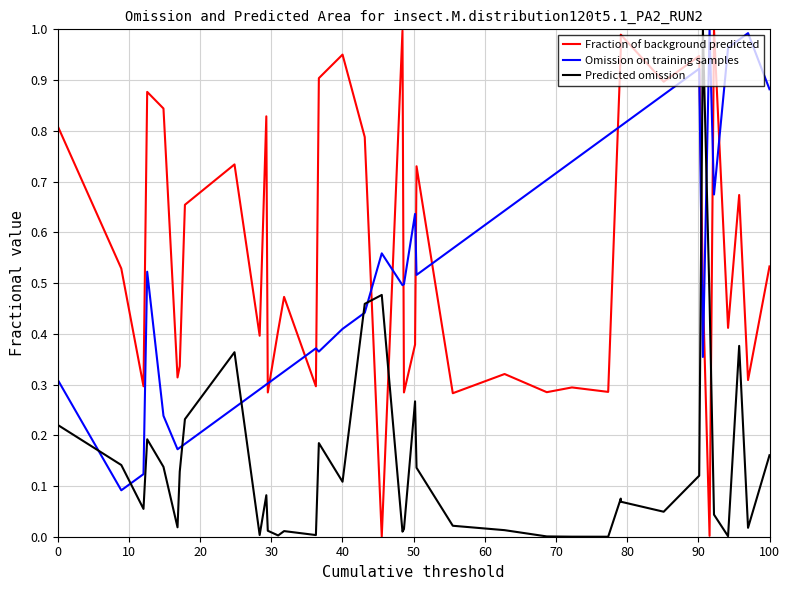

True or false: Fraction of background predicted has a value of 0.4 at 30.

False